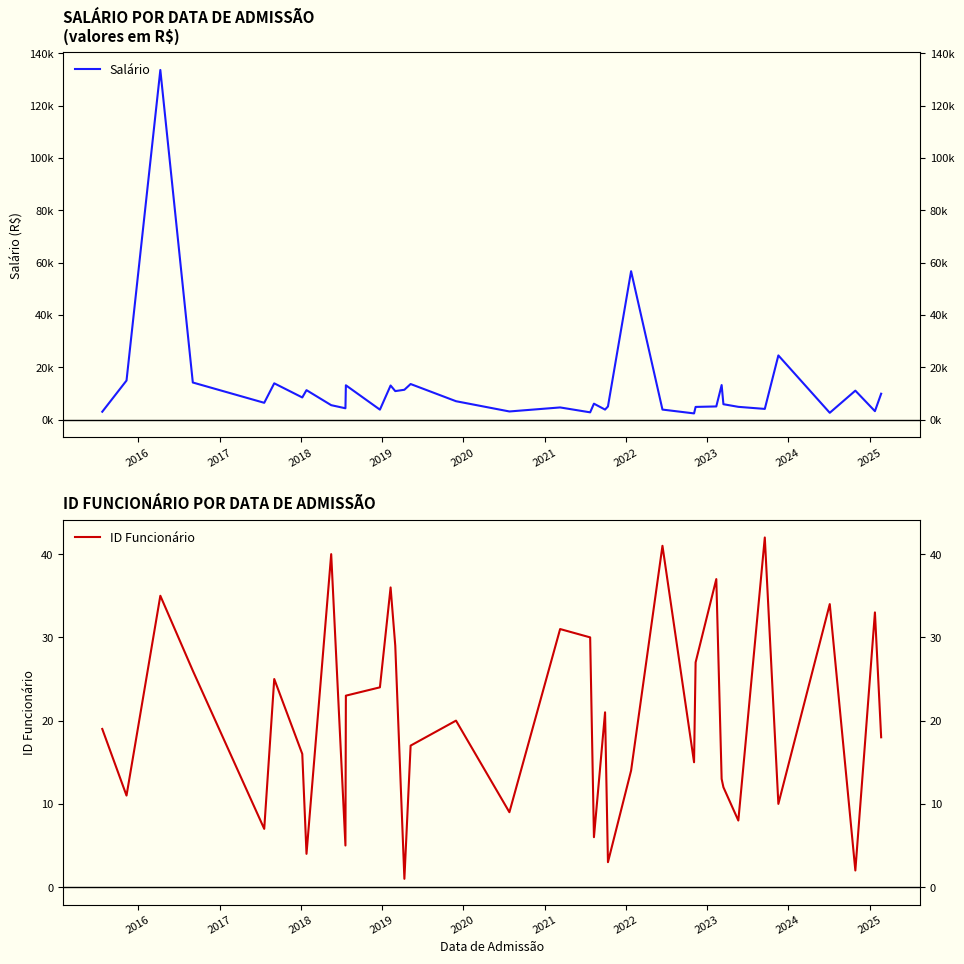

At how many categories does at least one series exceed 21271?

3